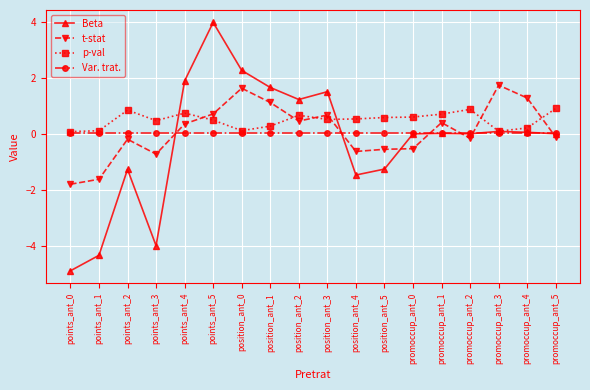

What is the spread (max minus min) of values at position_ant_1?

1.6